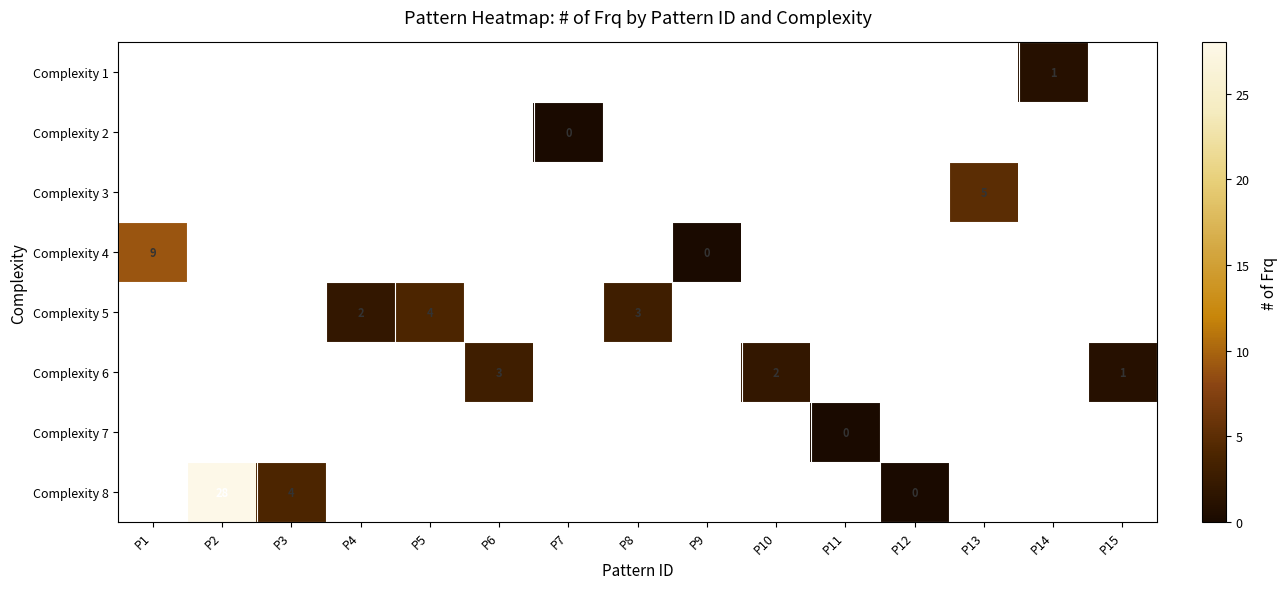

The value of Complexity 6 at P6 is 3. True or false?

True